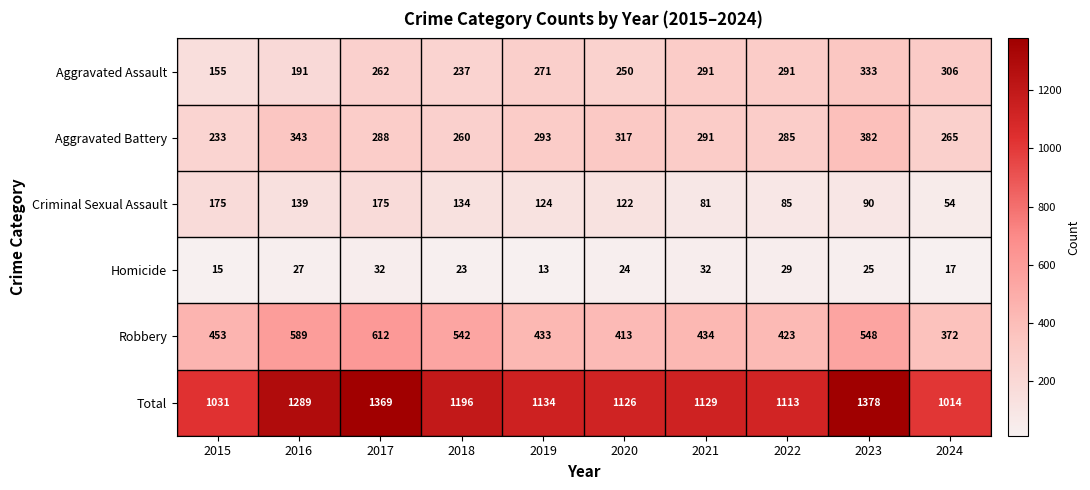

Which series has the largest total across all categories?

Total